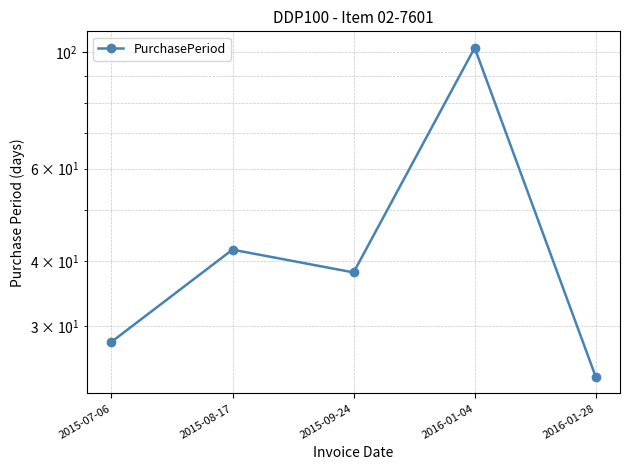

Rank the categories by value from highest to lowest.

2016-01-04, 2015-08-17, 2015-09-24, 2015-07-06, 2016-01-28